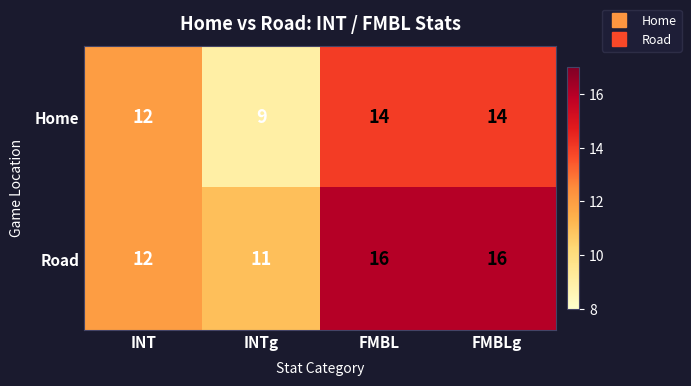

At how many categories does at least one series exceed 10?

4